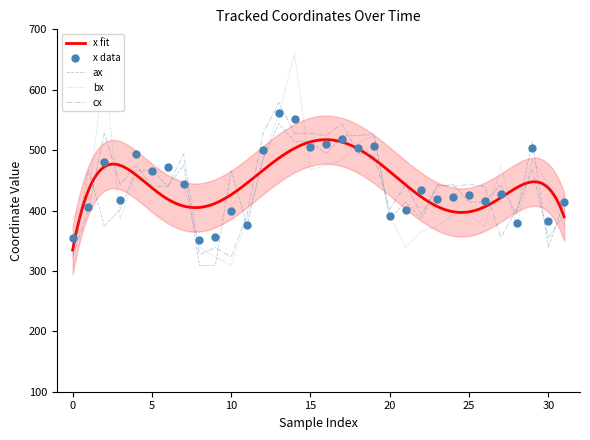

Is it true that ax equals 215 at 20?

False